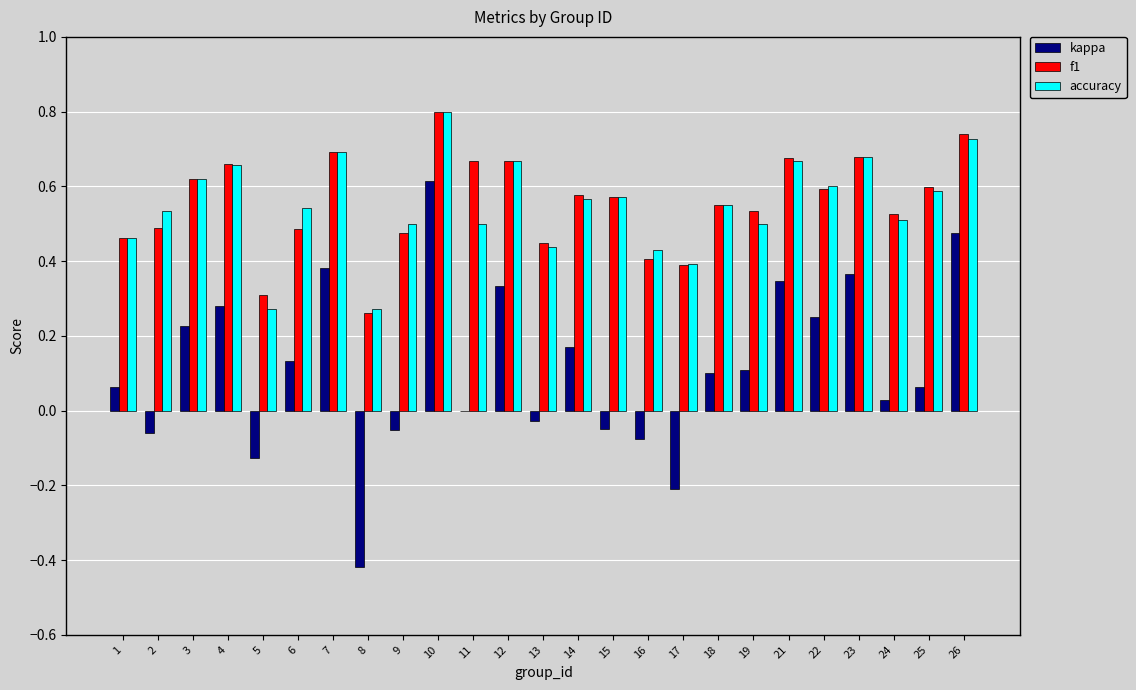

Are the bars horizontal?

No